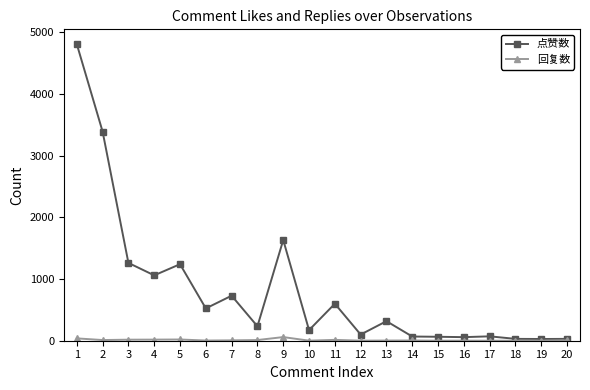

What is the sum of all 点赞数 values?

16422